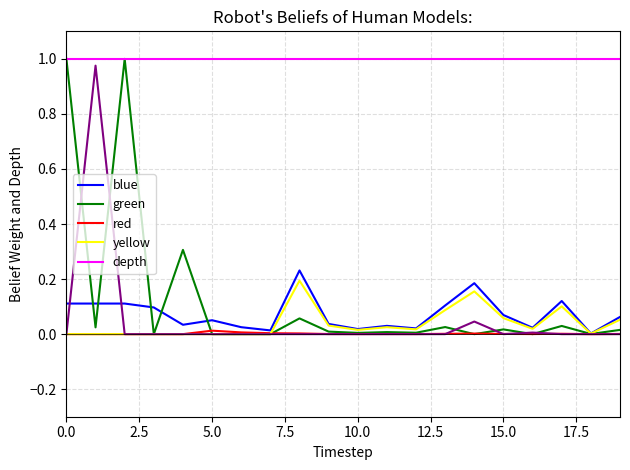

Does the chart have visible grid lines?

Yes